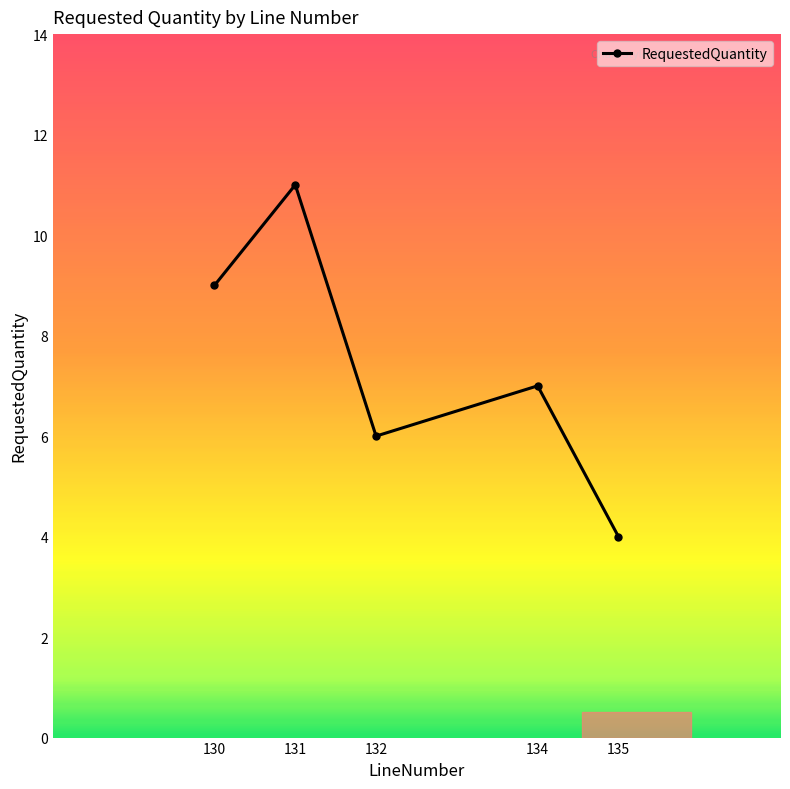

What is the ratio of the value at 135 to the value at 130?

0.4